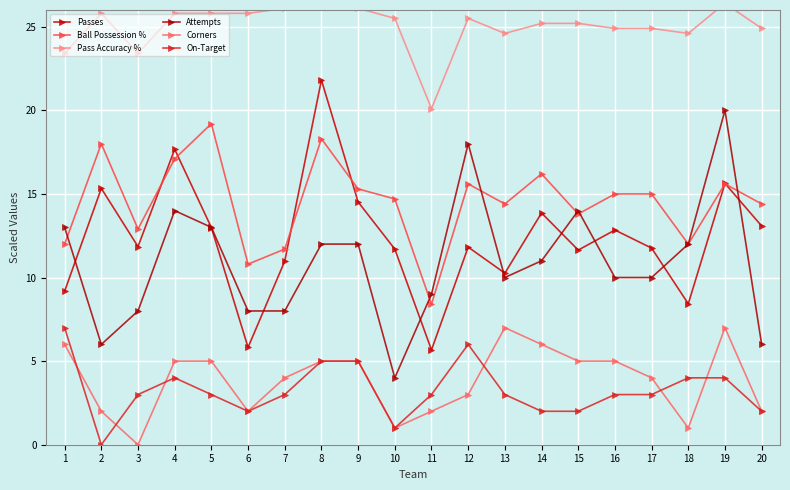

The value of Passes at 5 is 13.0. True or false?

True